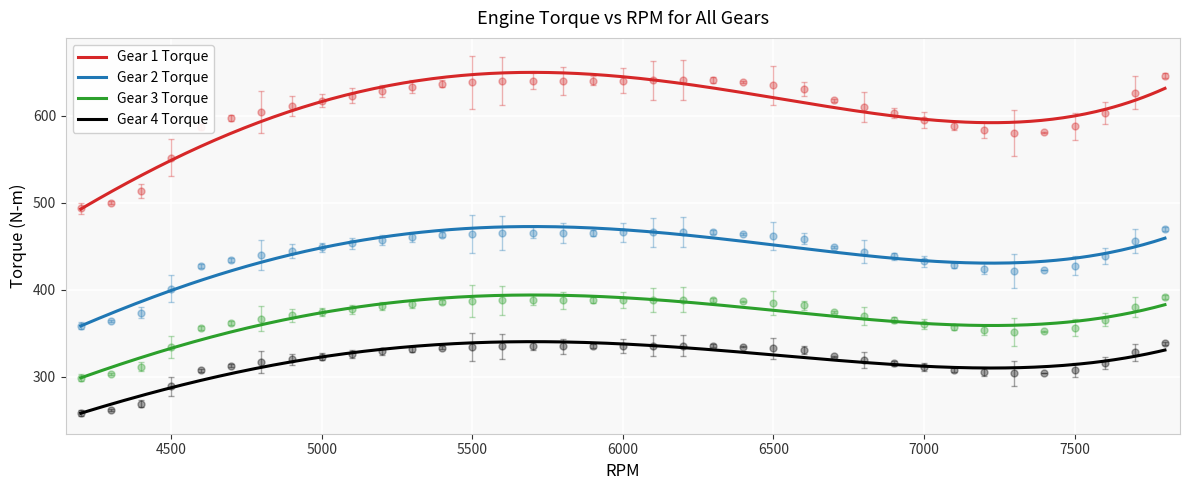

What is the average value of the Gear 2 Torque series?

442.1